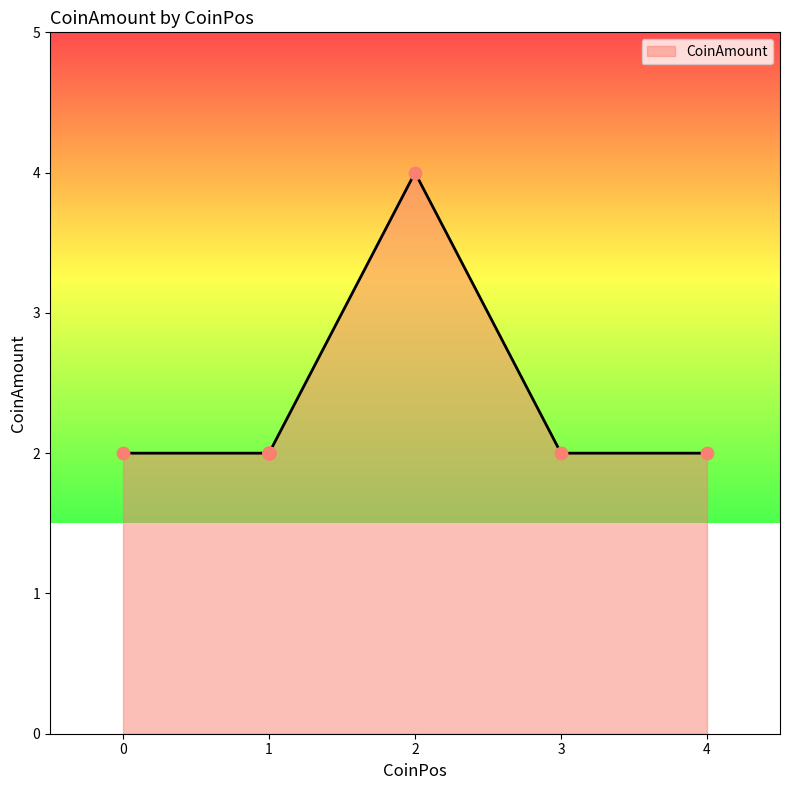

What is the ratio of the value at 1 to the value at 0?

1.0